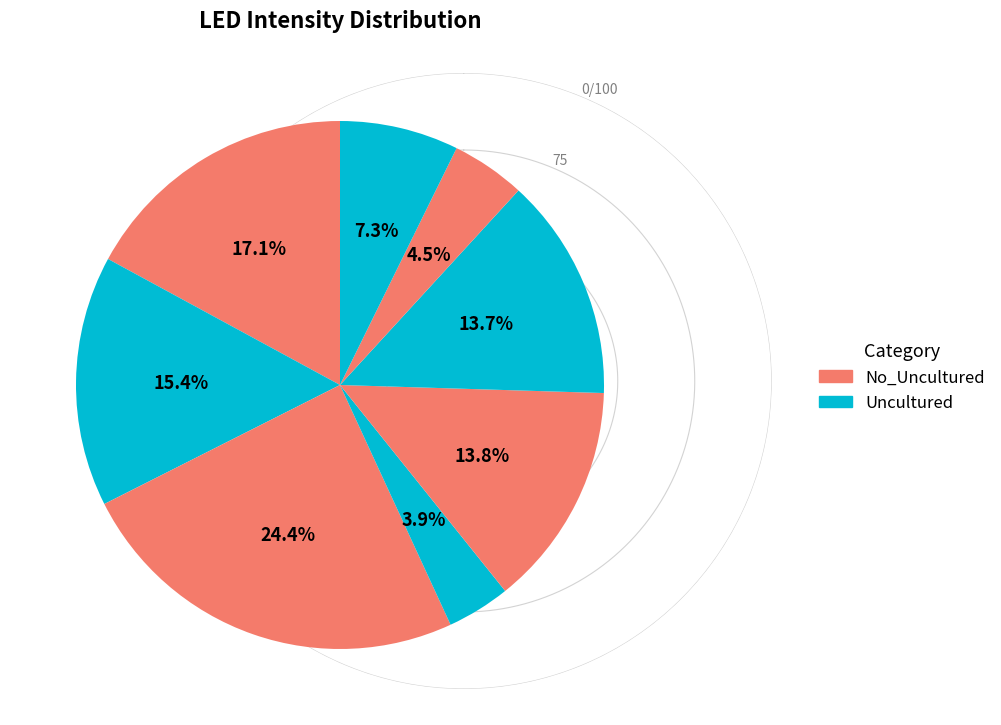

Count the number of slices in the pie.

8